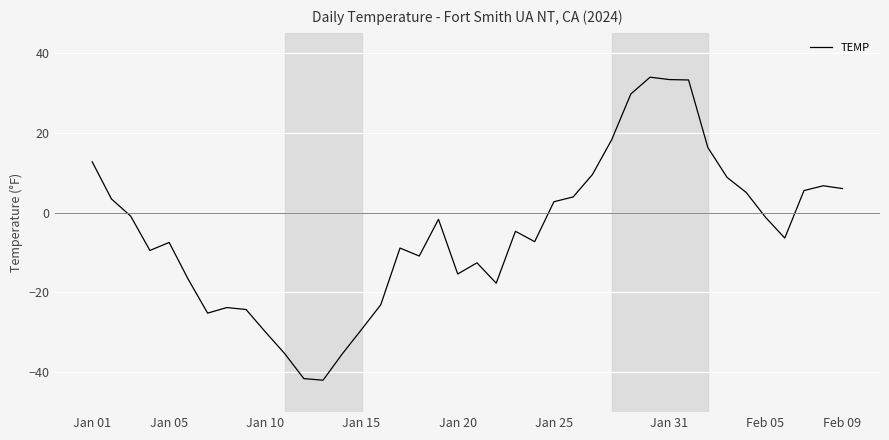

Does the chart have visible grid lines?

Yes